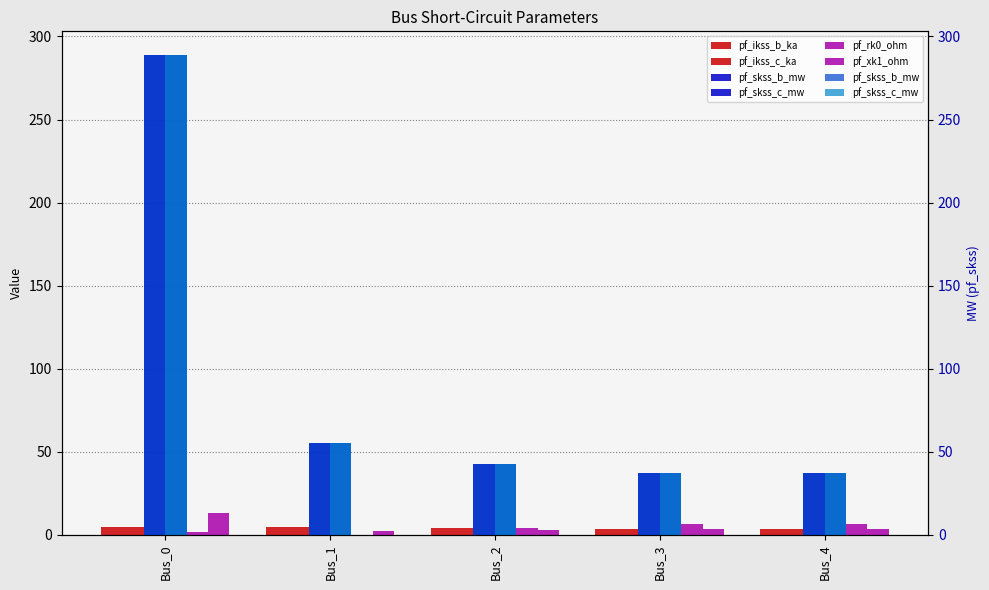

List the labels in order of pf_ikss_c_ka value, largest first.

Bus_1, Bus_0, Bus_2, Bus_3, Bus_4